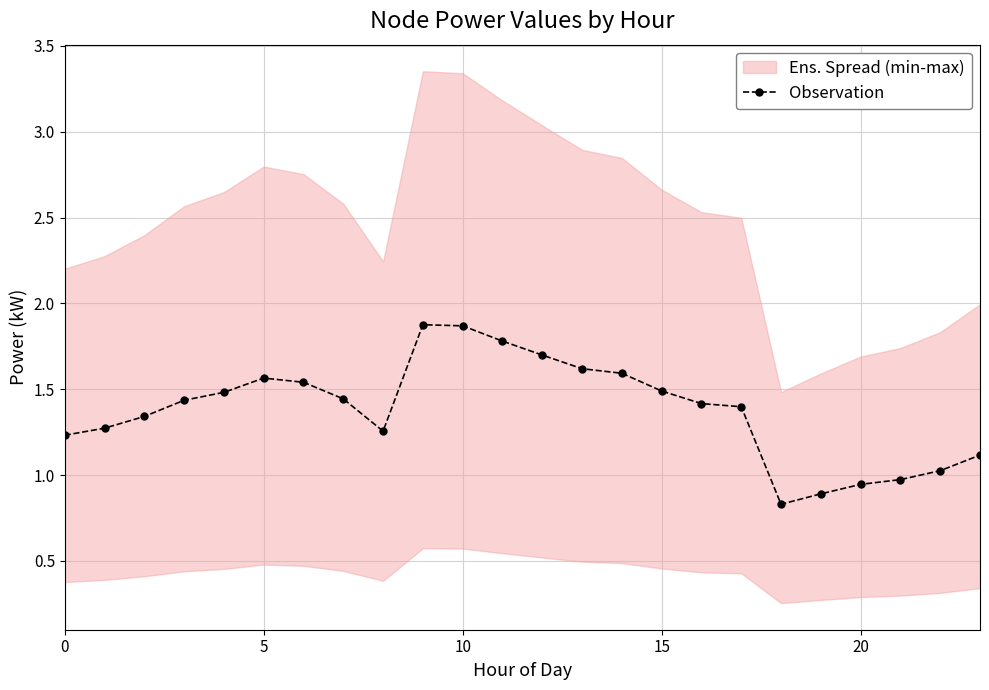

At which category does the chart reach its peak across all series?

9